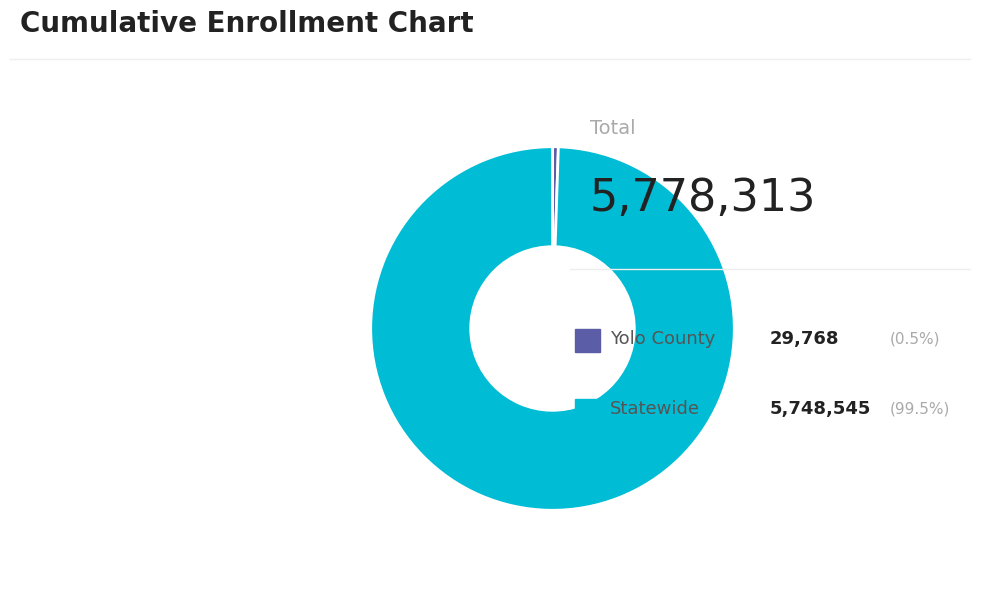

Count the number of slices in the pie.

2